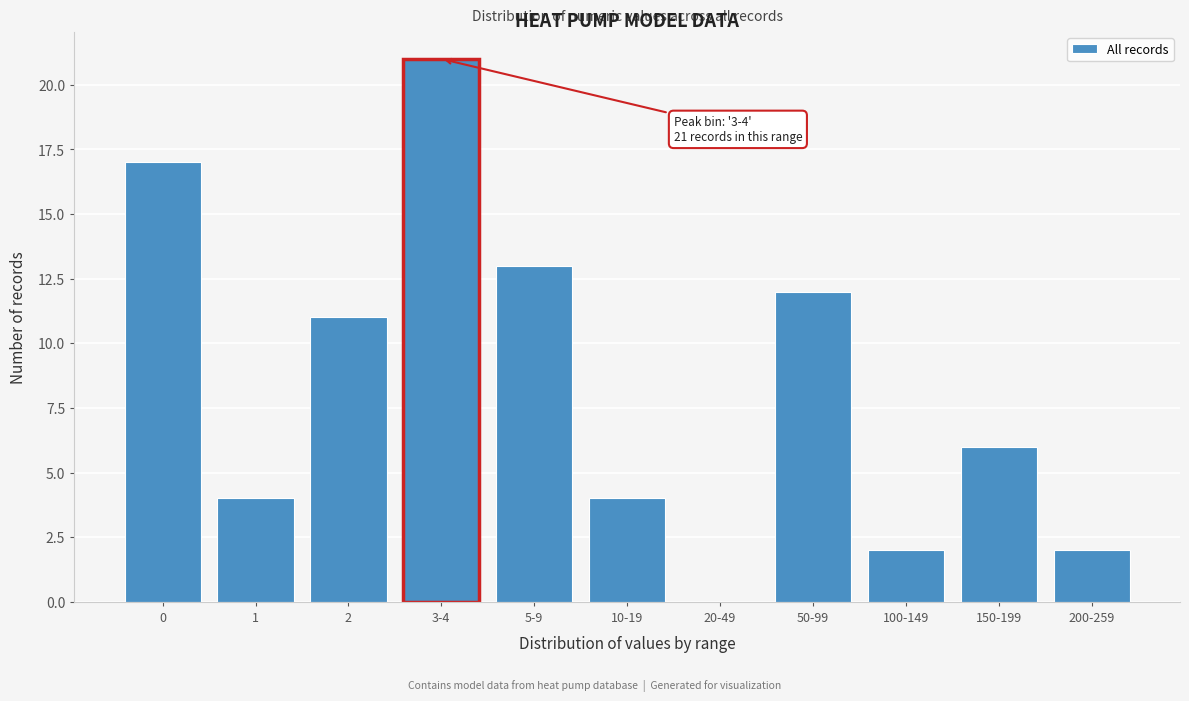

Reading left to right, extract all data points from this chart.

0=17	1=4	2=11	3-4=21	5-9=13	10-19=4	20-49=0	50-99=12	100-149=2	150-199=6	200-259=2